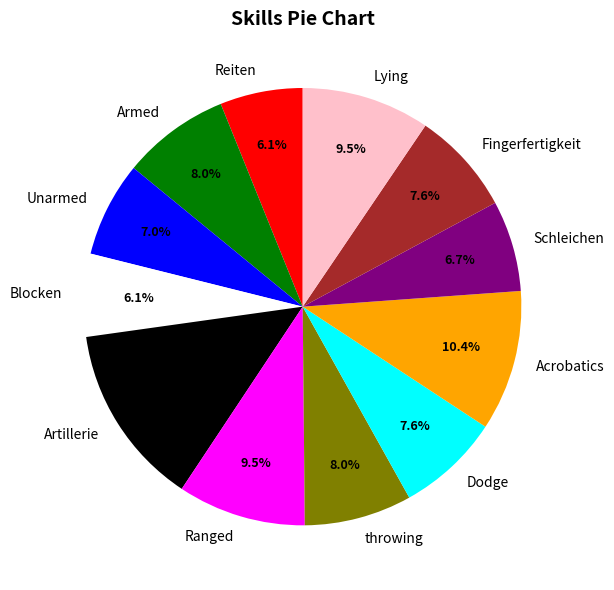

To the nearest percent, what is the combined percentage of Fingerfertigkeit and Acrobatics?

18%